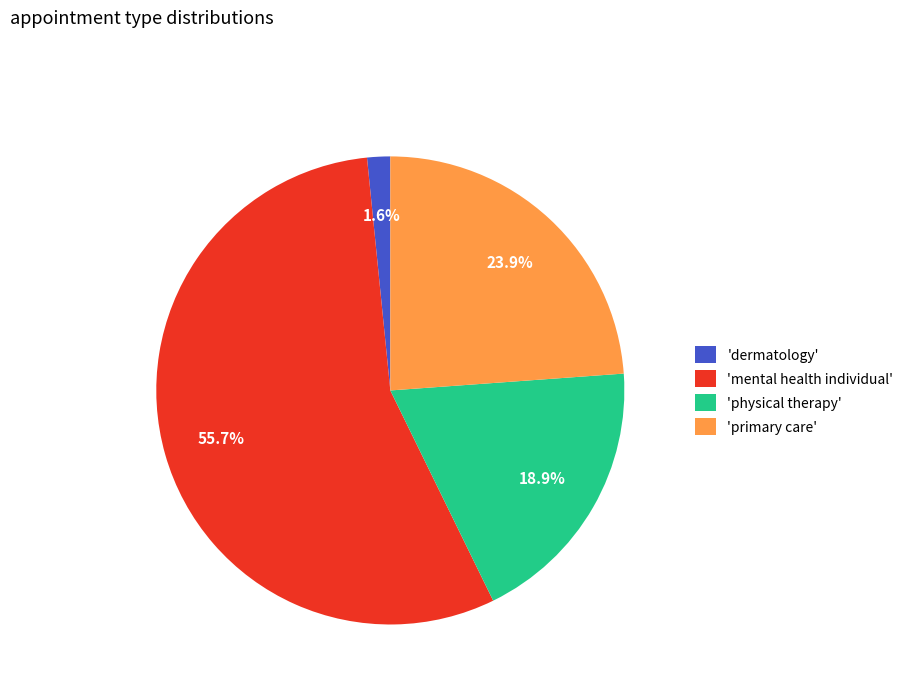

Which slice is the smallest?

'dermatology'